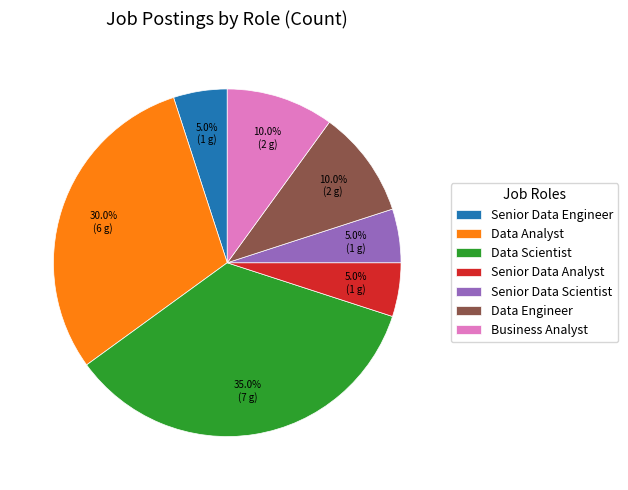

Do Senior Data Engineer and Senior Data Scientist together represent more than half of the pie?

No